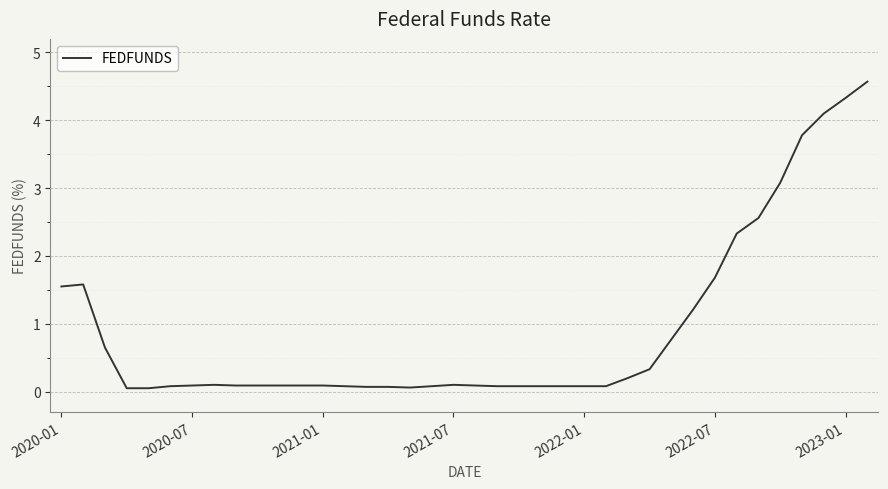

What is the difference between the maximum and minimum values?

4.5